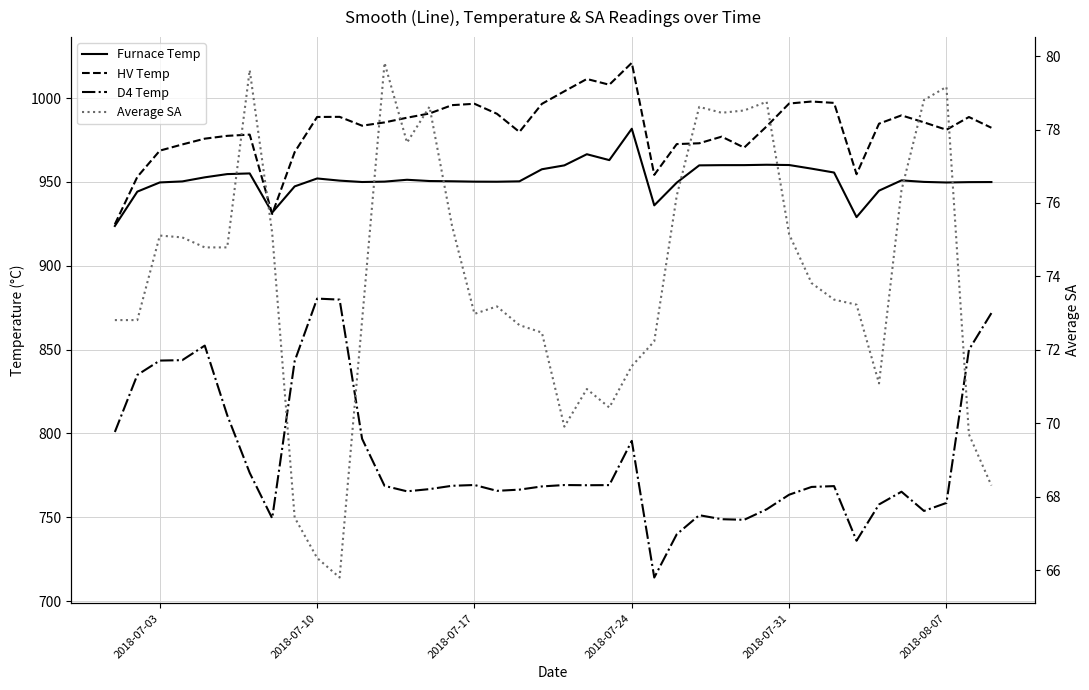

True or false: HV Temp has more than 1 points higher than both neighbors.

True